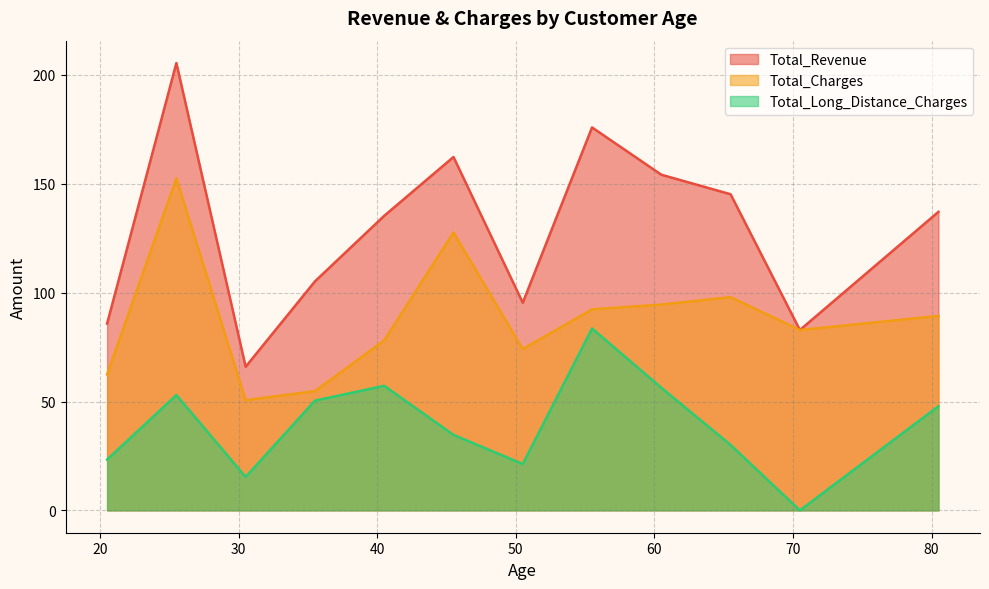

How many lines are shown in the chart?

3